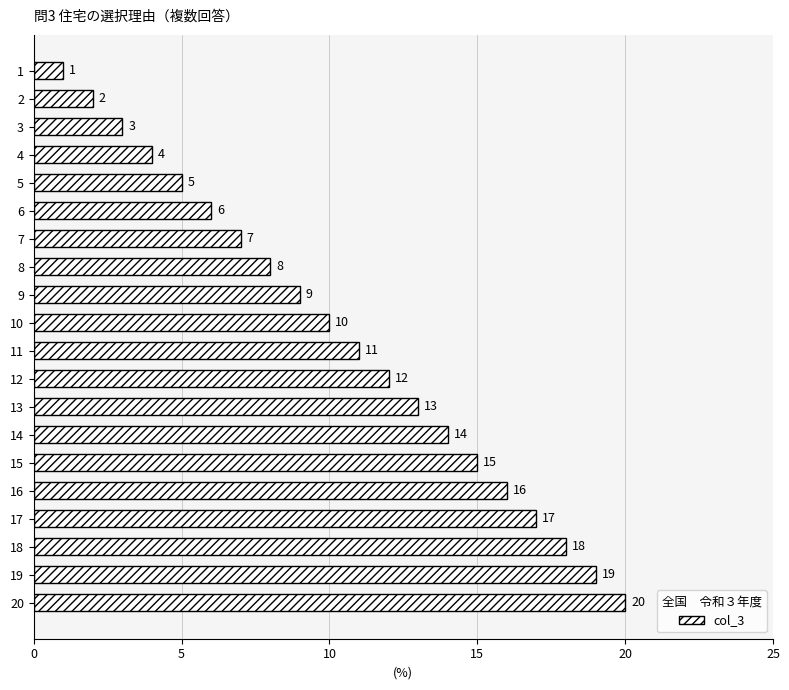

At which category does the chart reach its peak across all series?

20